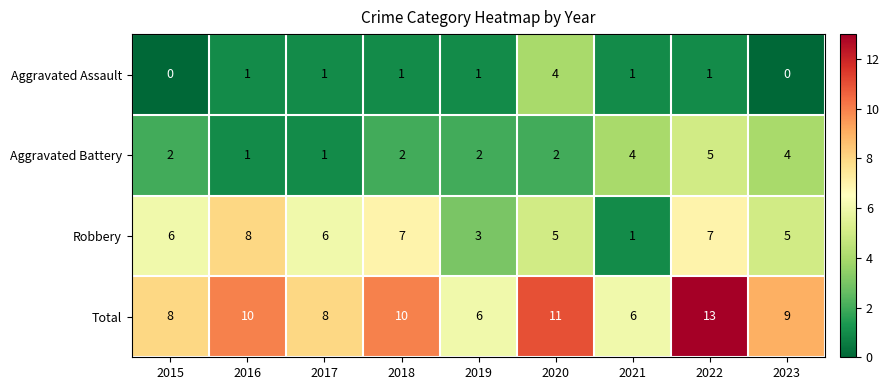

What is the total value across all series at 2016?

20